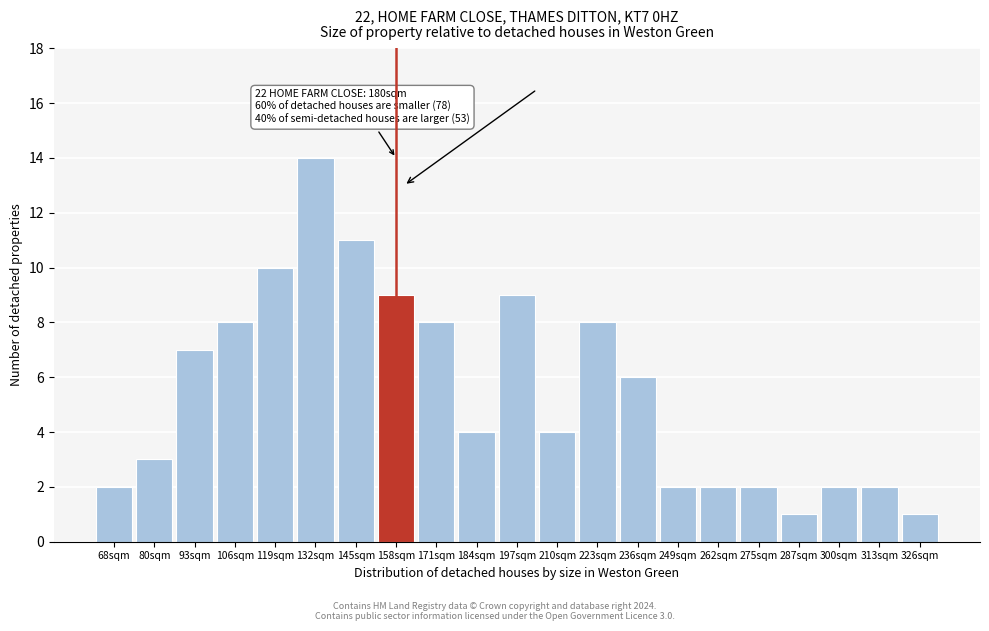

Reading right to left, what are all the values shown in this chart?

326sqm=1	313sqm=2	300sqm=2	287sqm=1	275sqm=2	262sqm=2	249sqm=2	236sqm=6	223sqm=8	210sqm=4	197sqm=9	184sqm=4	171sqm=8	158sqm=9	145sqm=11	132sqm=14	119sqm=10	106sqm=8	93sqm=7	80sqm=3	68sqm=2